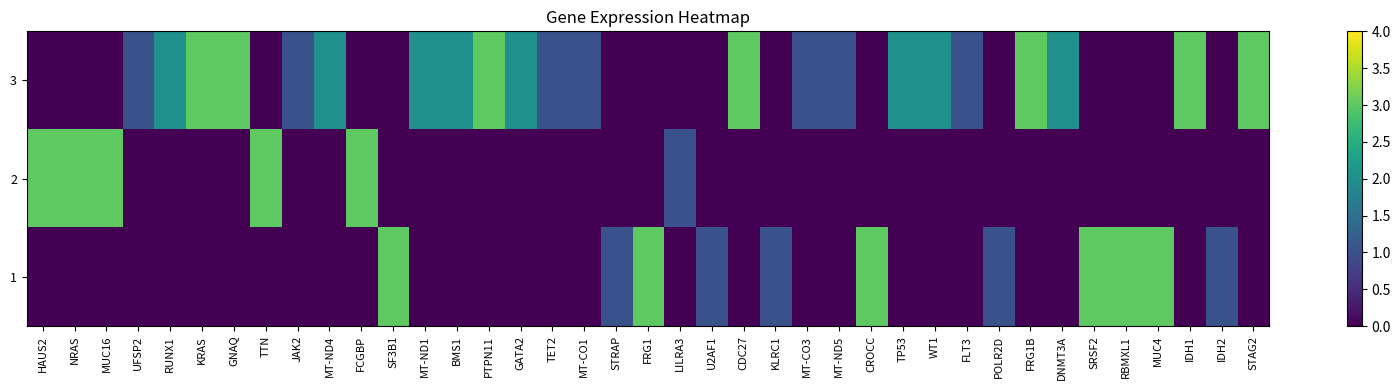

What is the total value across all series at TET2?

1